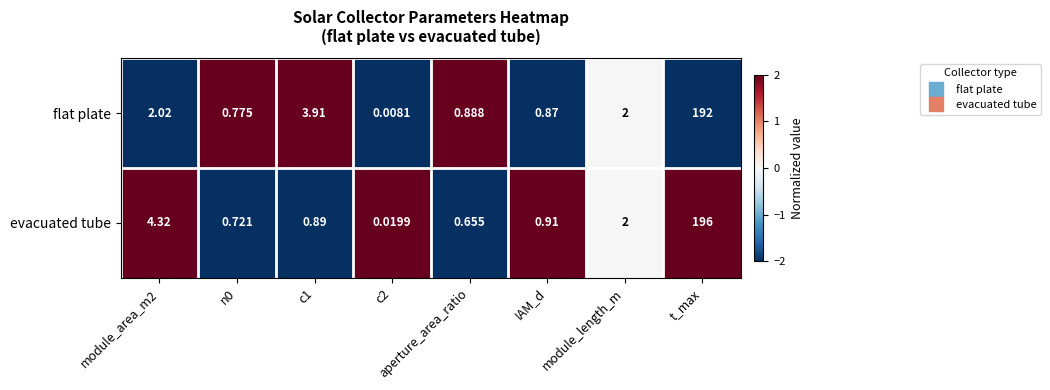

List the series in order of their peak value, lowest first.

flat plate, evacuated tube